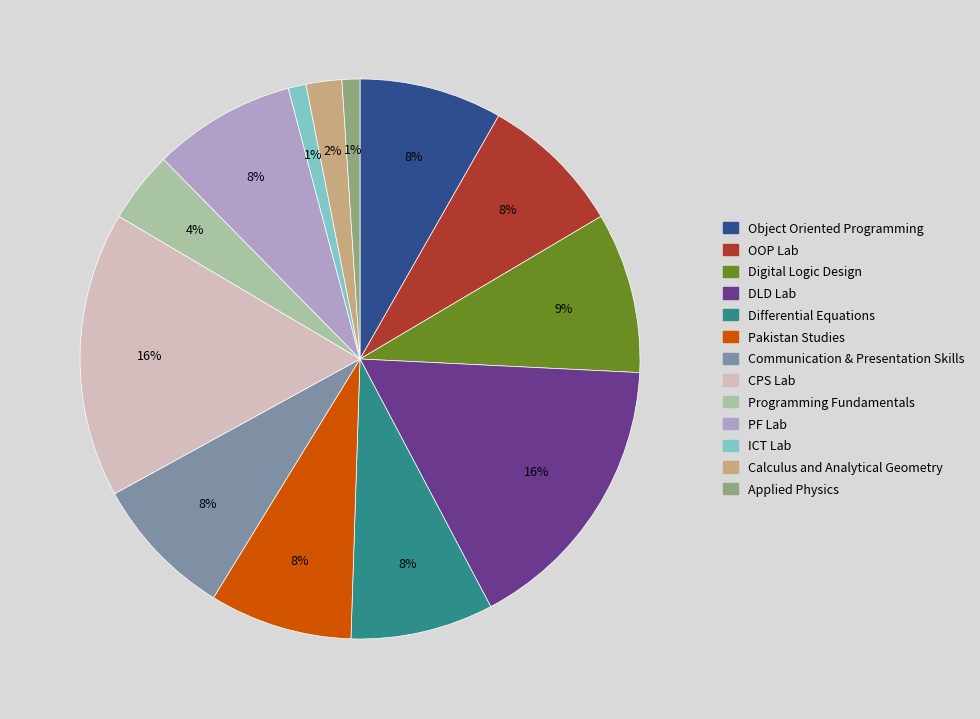

To the nearest percent, what is the average slice percentage?

8%